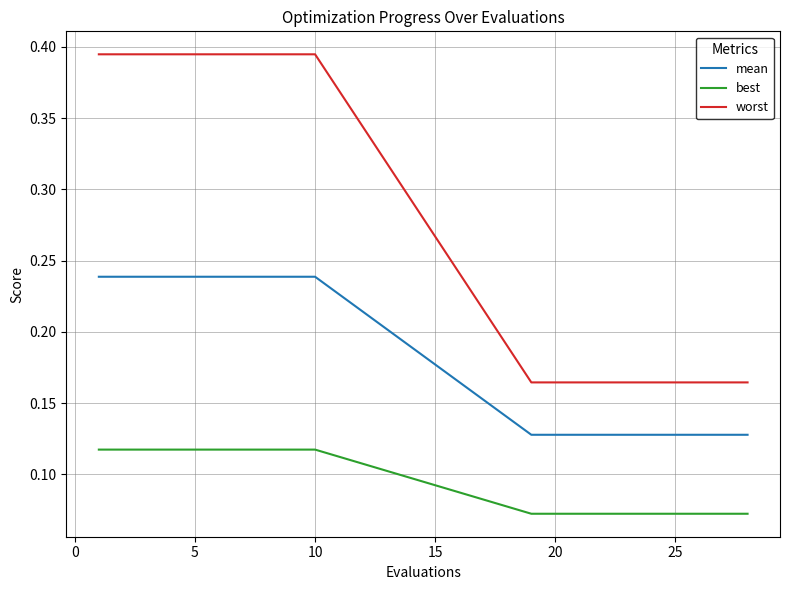

Which series has the widest spread of values?

worst